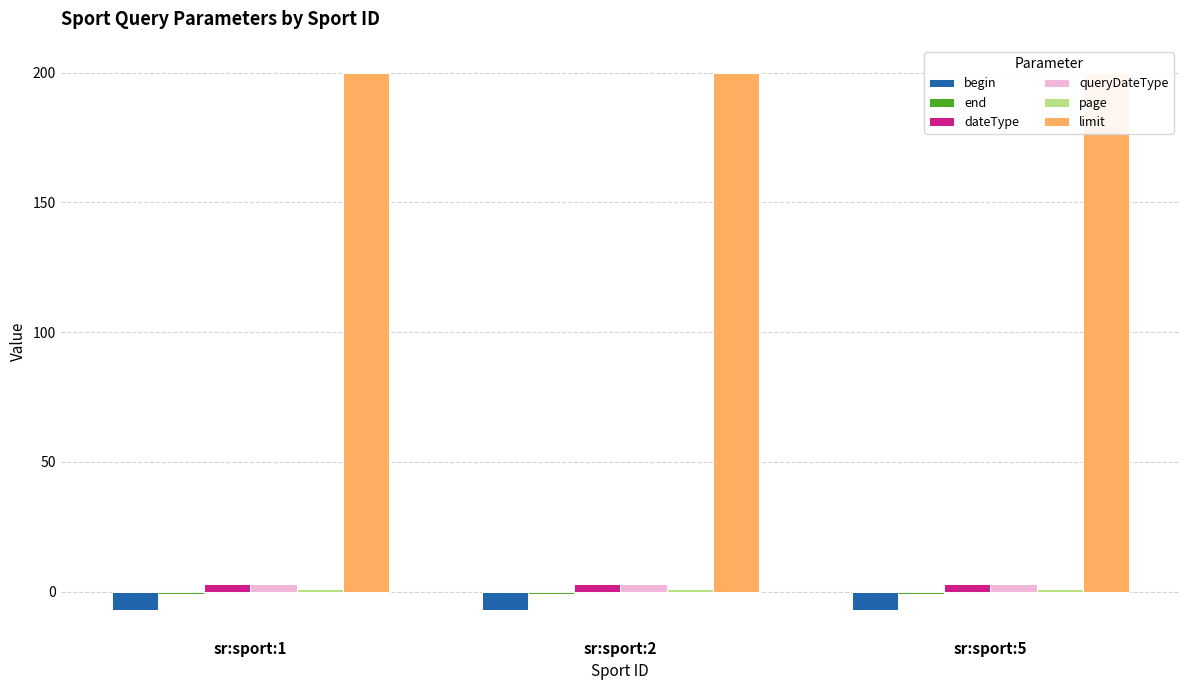

Is it true that begin equals -3 at sr:sport:2?

False